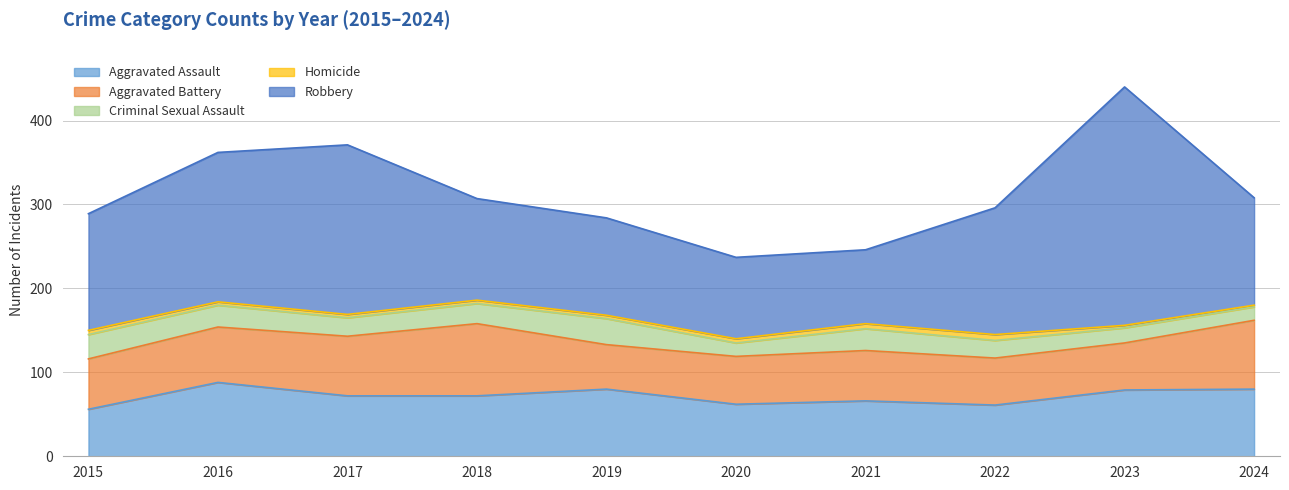

How many lines are shown in the chart?

5